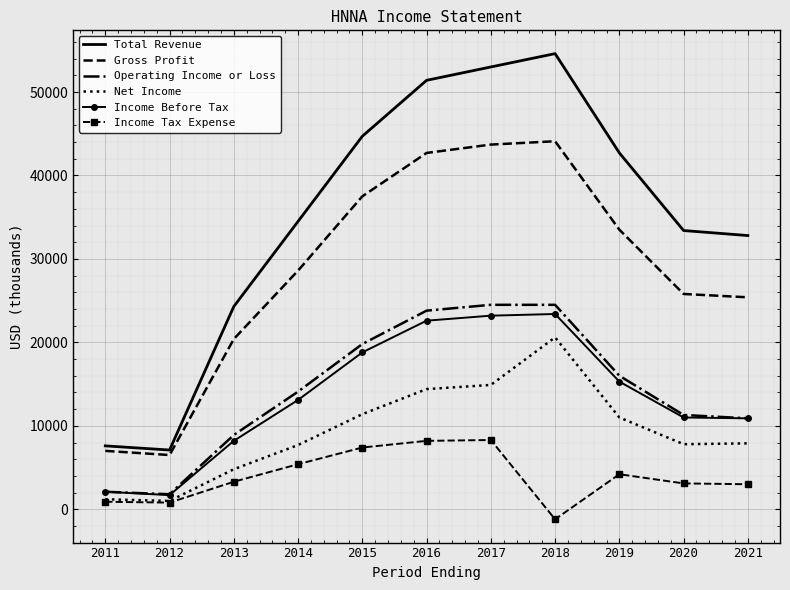

The Net Income series shows 20857 at 2017. True or false?

False